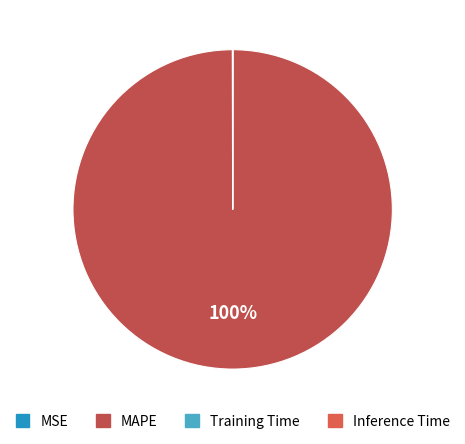

Is there a majority slice in this chart?

Yes